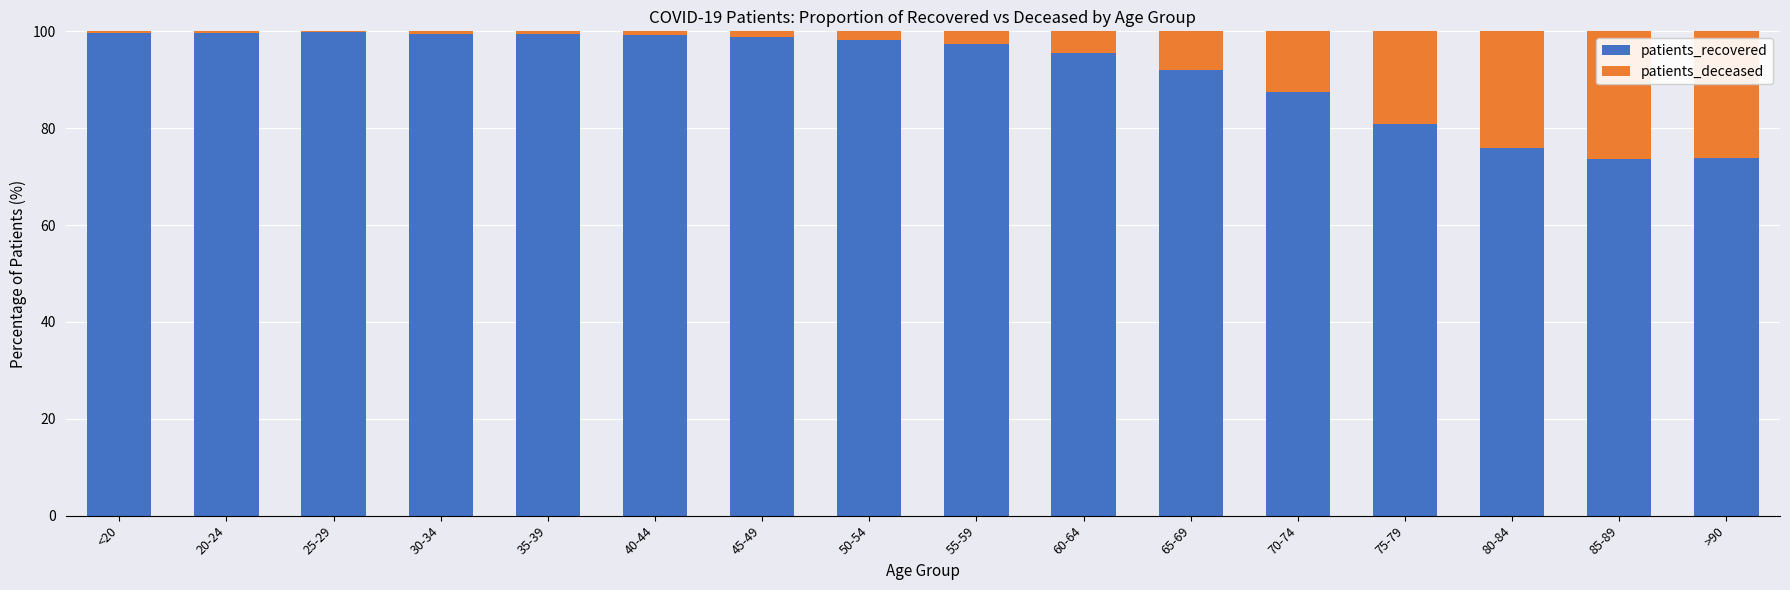

What is the sum of all patients_recovered values?

1471.1